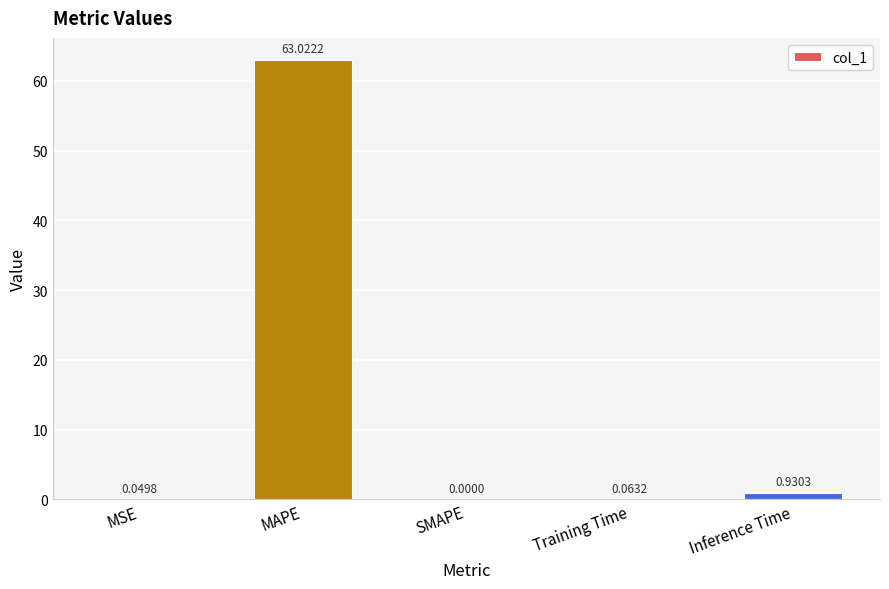

What is the sum of all values?

64.1